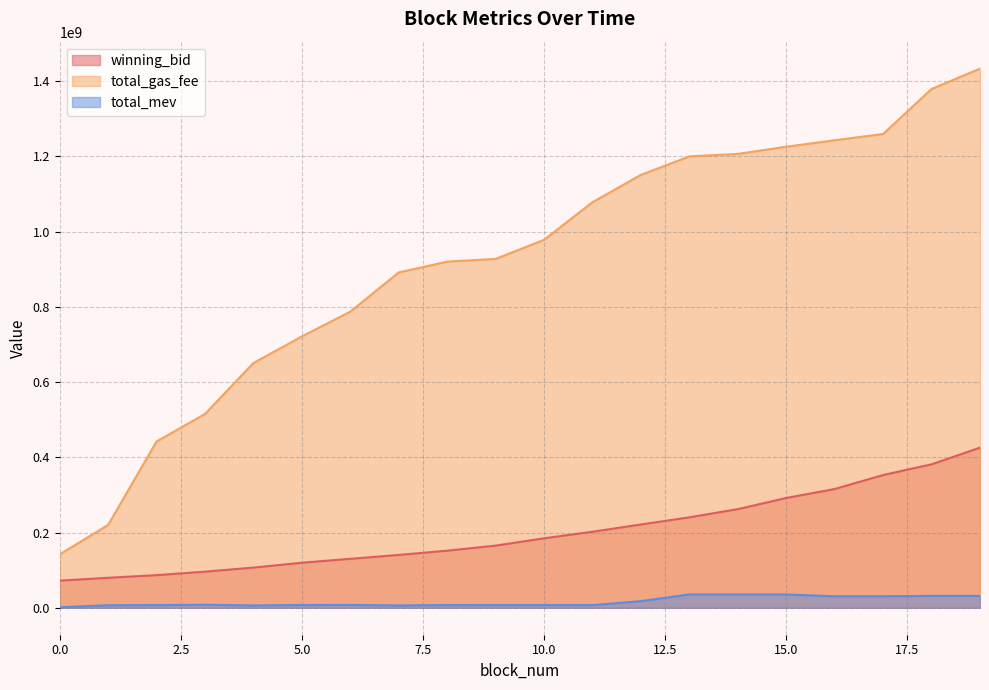

What is the highest value of the total_gas_fee series?

1433519999.0